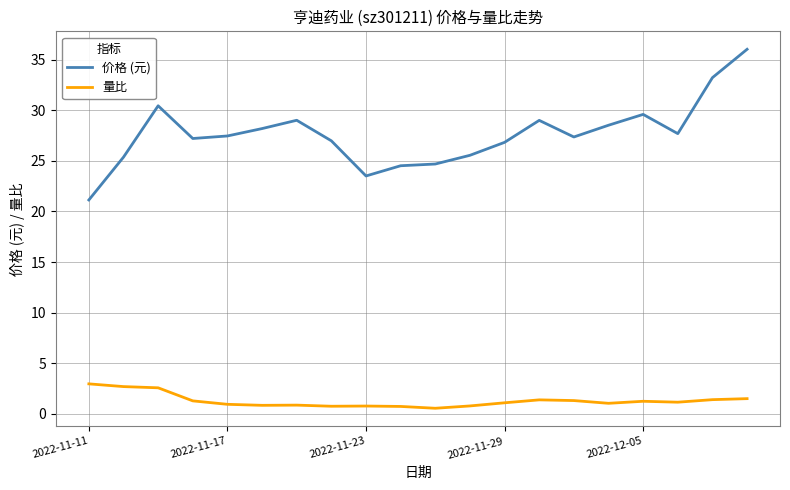

Which series has the largest total across all categories?

价格 (元)